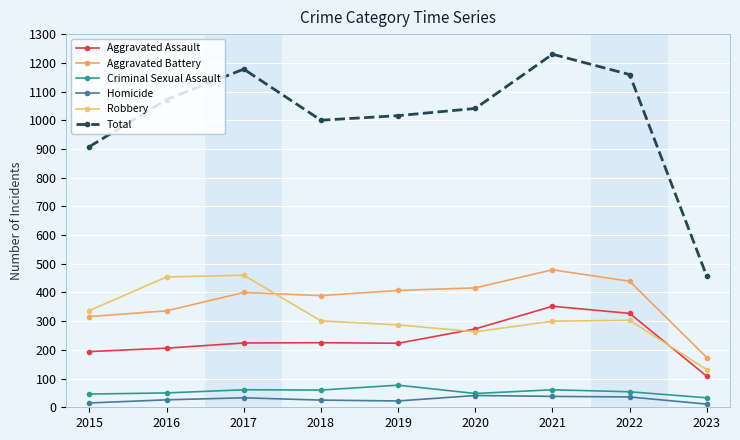

Which series has the largest range (max minus min)?

Total